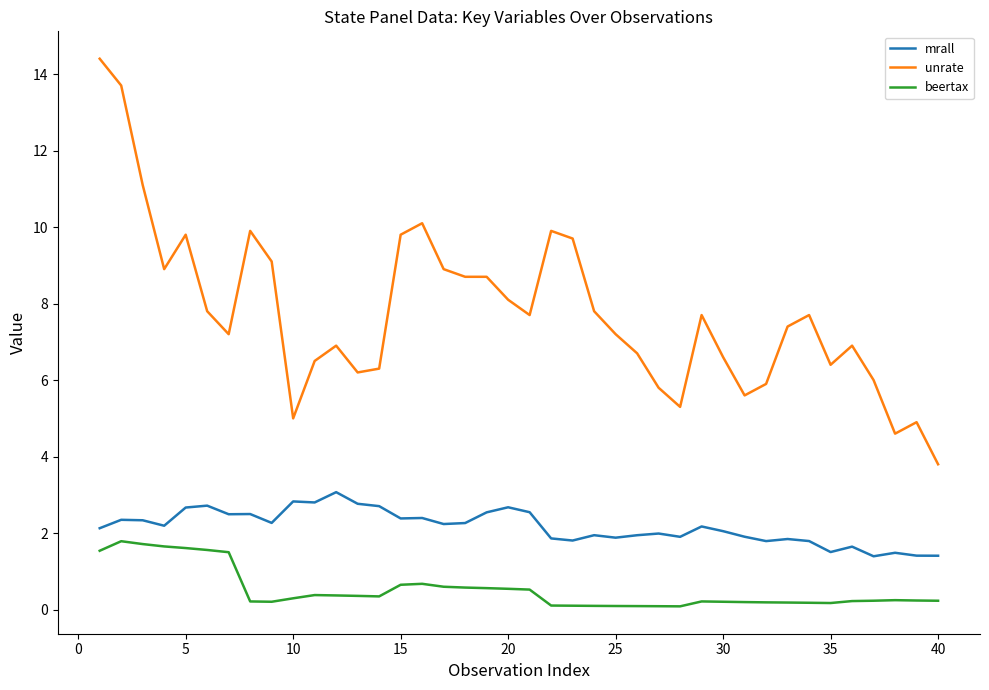

What is the highest value of the beertax series?

1.8